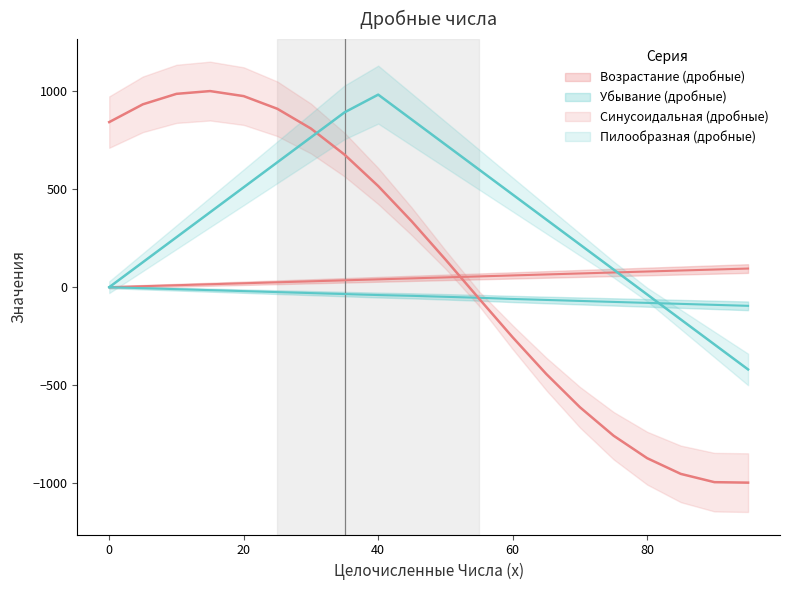

List the labels in order of Пилообразная (дробные) value, largest first.

40, 35, 45, 30, 50, 25, 55, 20, 60, 15, 65, 10, 70, 5, 75, 0, 80, 85, 90, 95